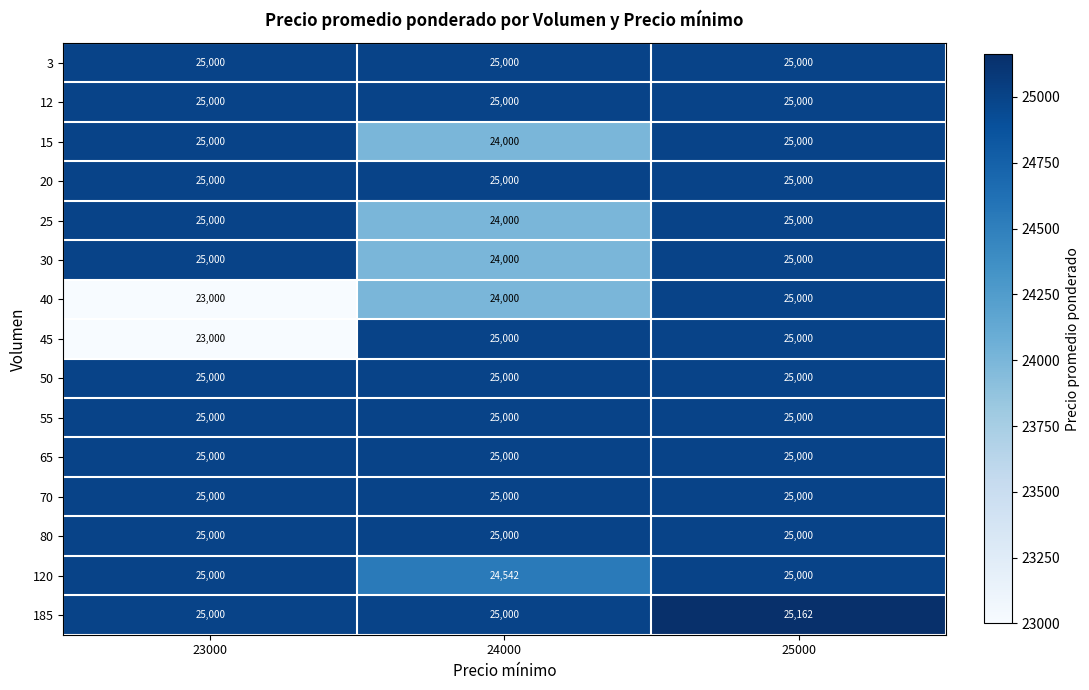

The 80 series shows 25000 at 24000. True or false?

True